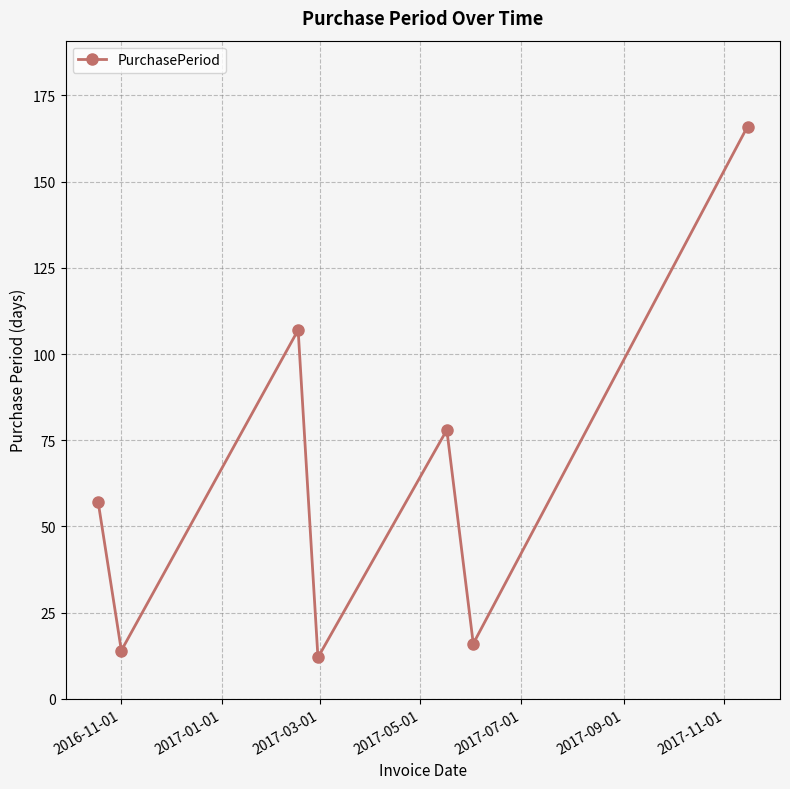

What is the value of the 3rd point from the left?

107